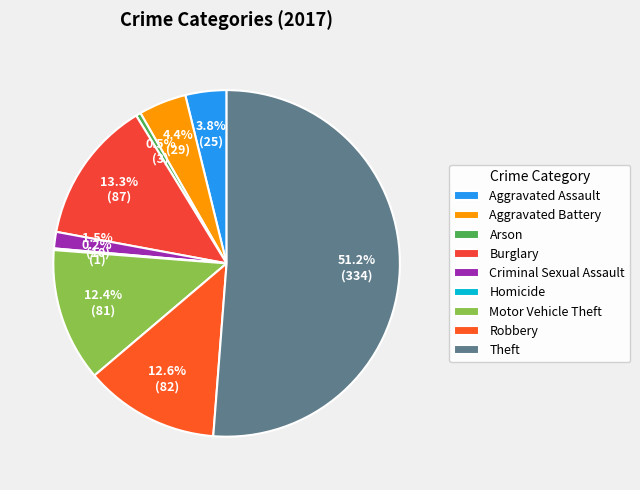

To the nearest percent, what portion does Motor Vehicle Theft represent?

12%